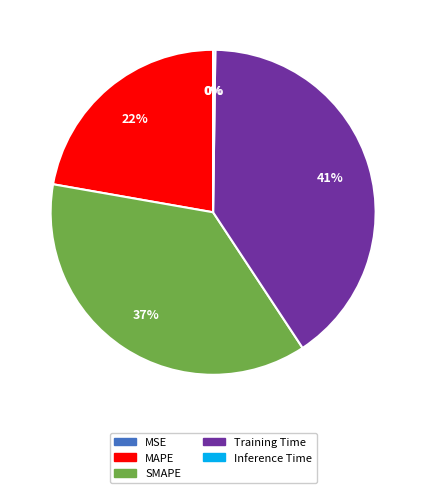

Do MAPE and SMAPE together represent more than half of the pie?

Yes